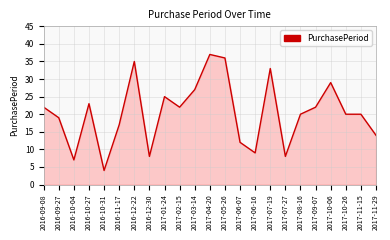

What is the ratio of the value at 2017-03-14 to the value at 2017-04-20?

0.7